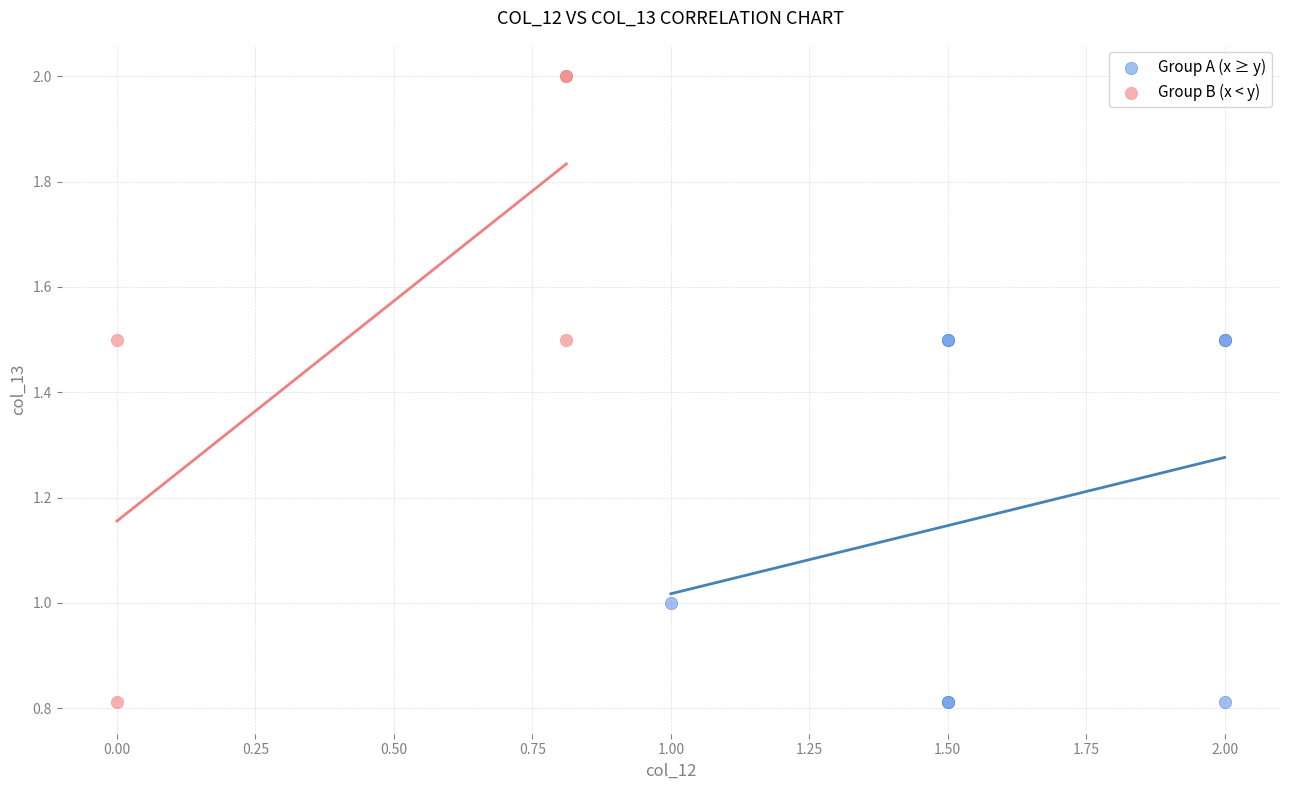

Which series reaches the maximum Y coordinate?

Group B (x < y)